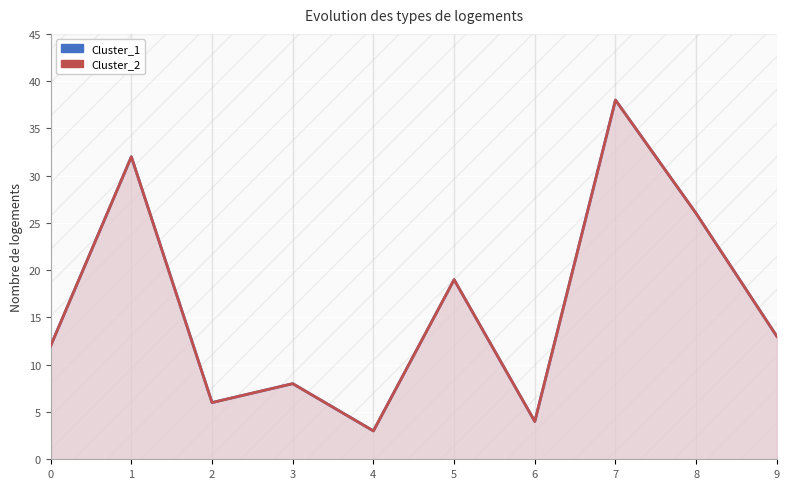

True or false: Cluster_2 and Cluster_1 intersect in this chart.

False